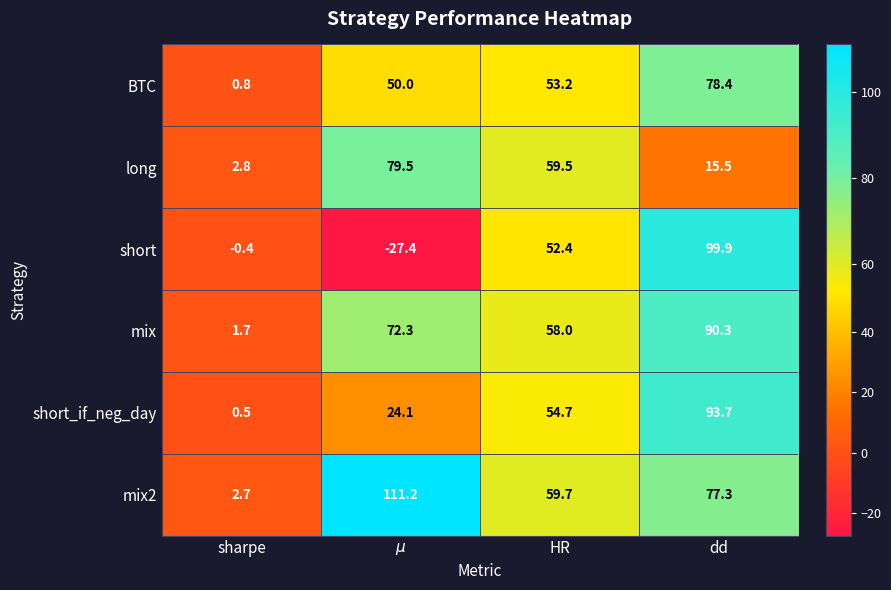

What is the difference between the BTC values at sharpe and HR?

52.4